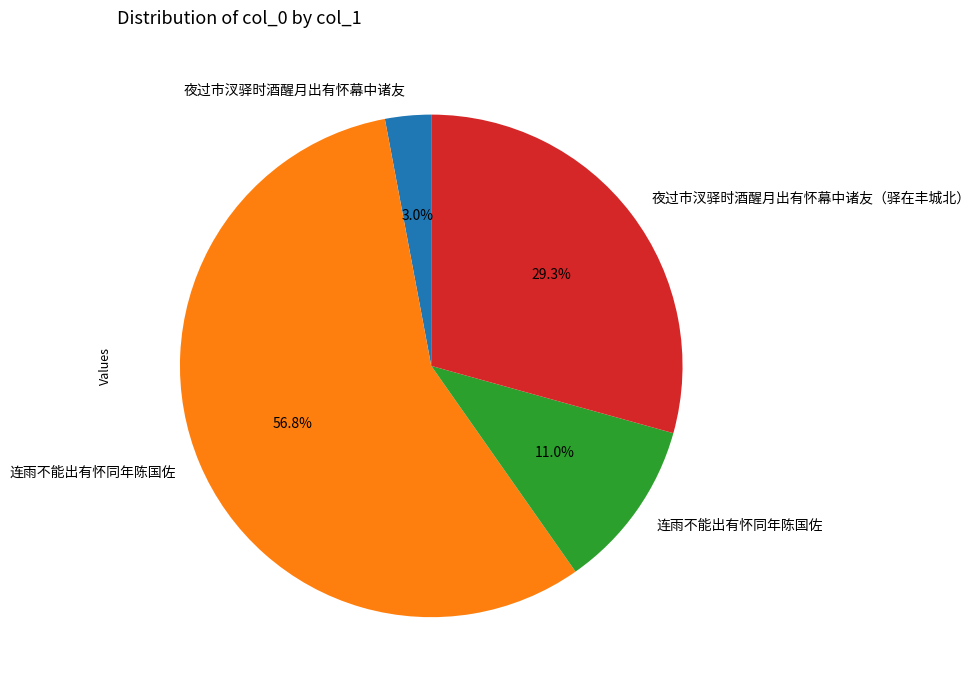

Is there a majority slice in this chart?

Yes